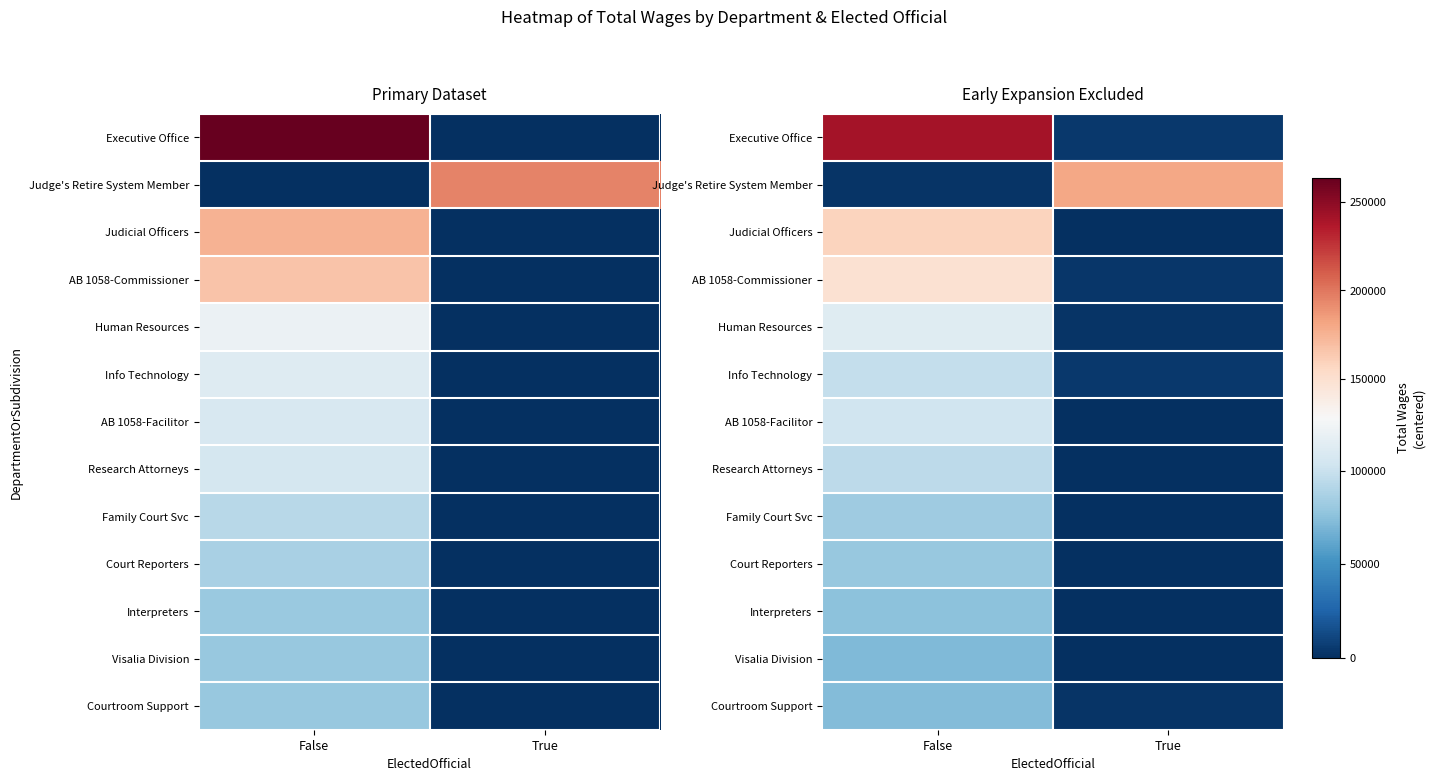

How many data points in Visalia Division are less than 71223?

1